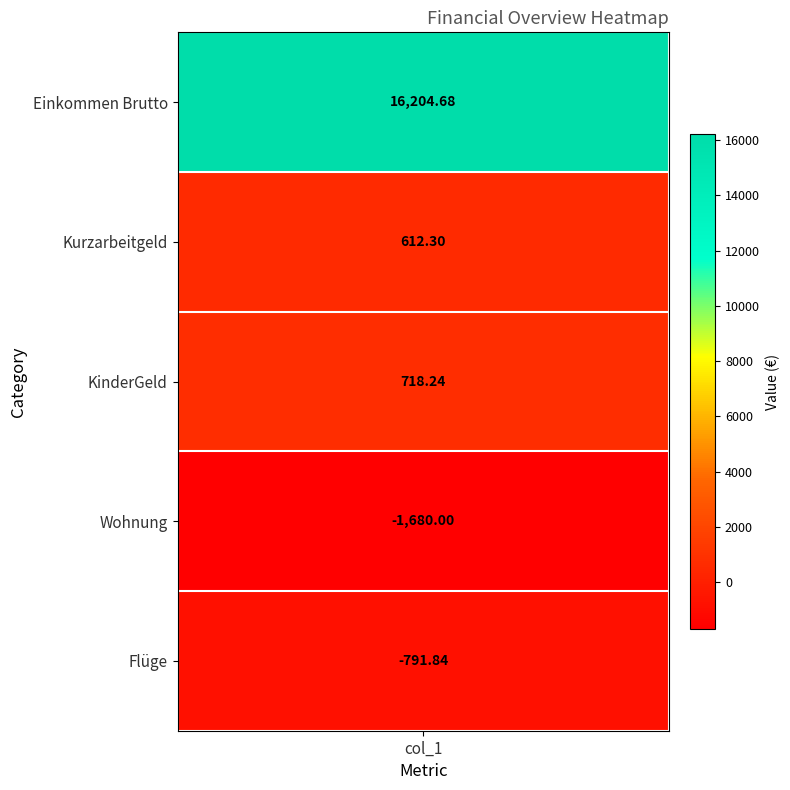

True or false: the data shows 718.2 at KinderGeld.

True